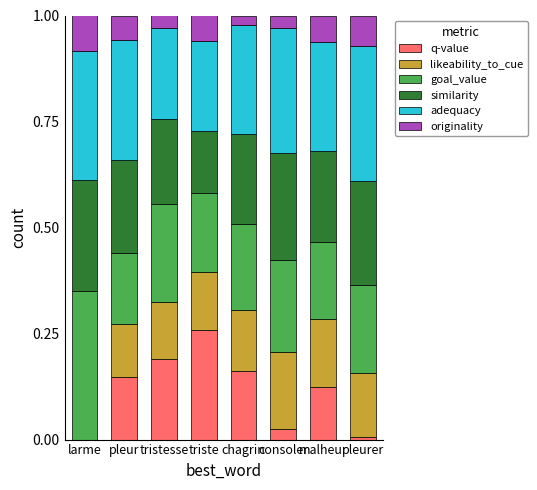

What is the total value across all series at tristesse?

1.0